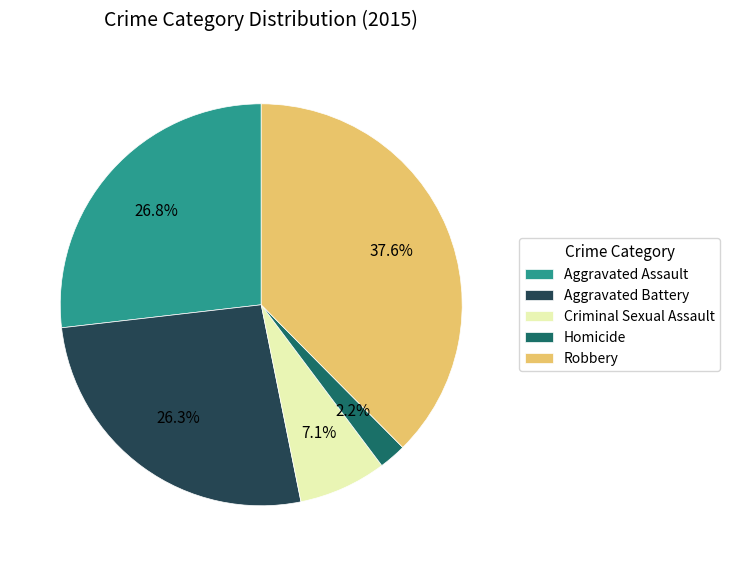

Which has a higher value, Aggravated Assault or Homicide?

Aggravated Assault